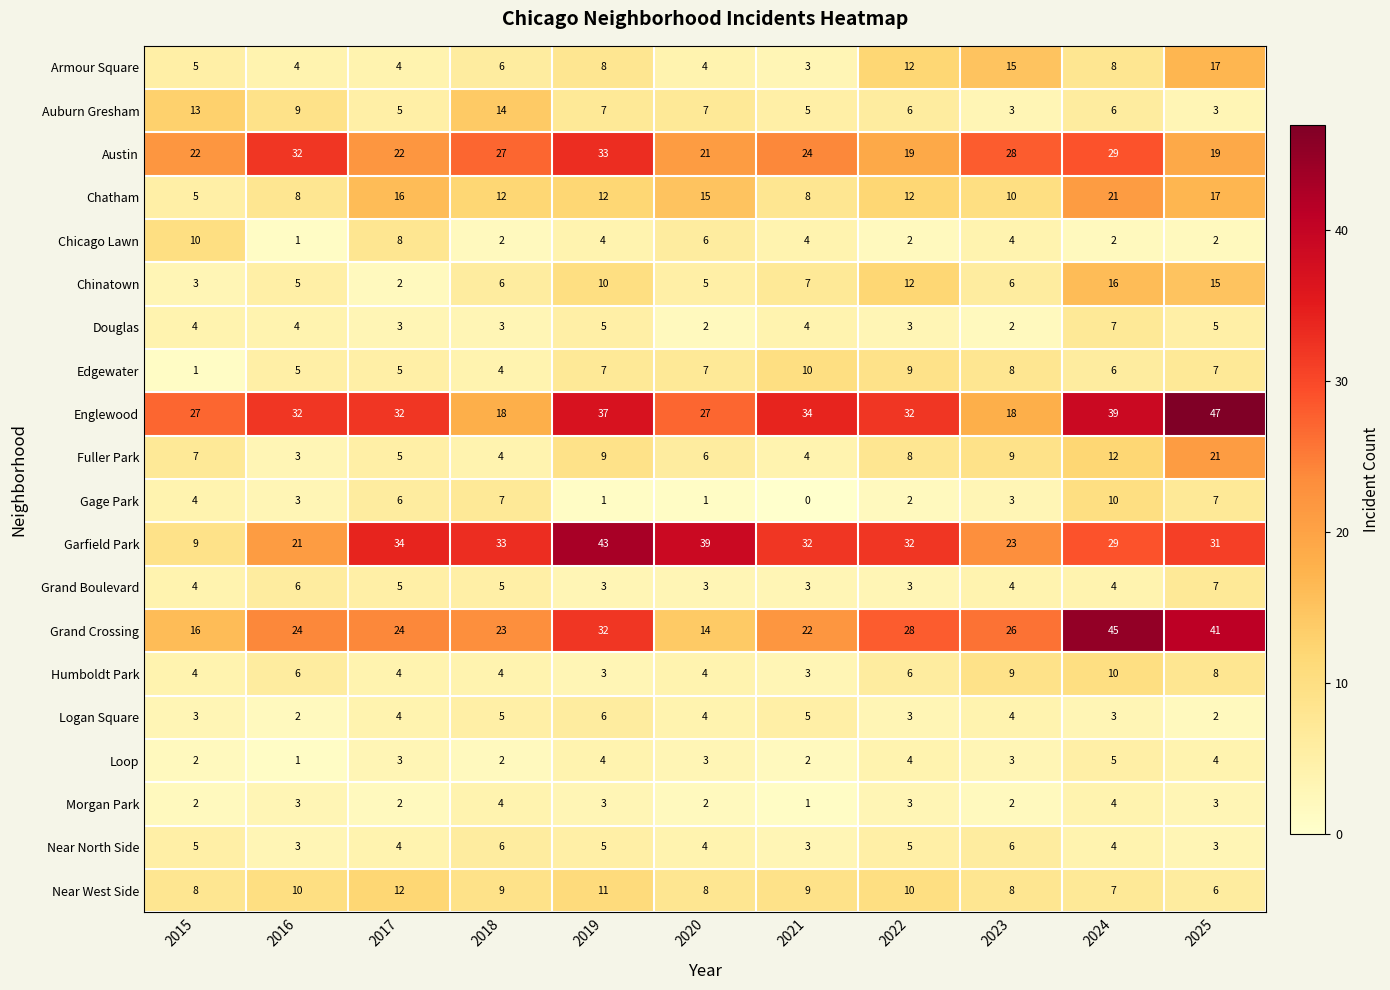

Between 2023 and 2024, which series saw the biggest shift?

Englewood